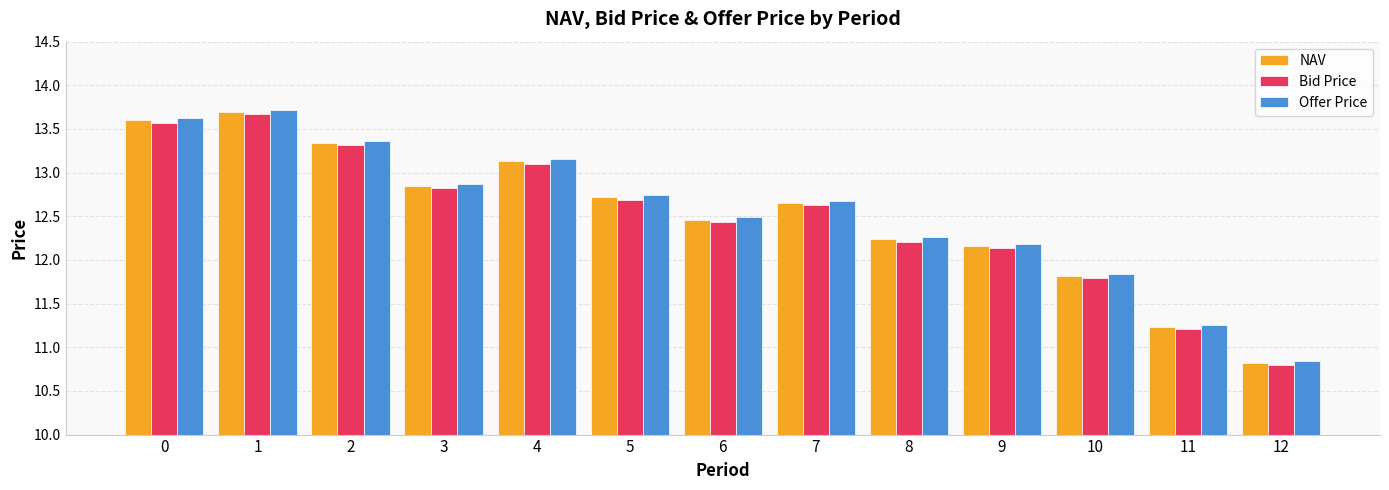

Which series has the largest range (max minus min)?

Offer Price